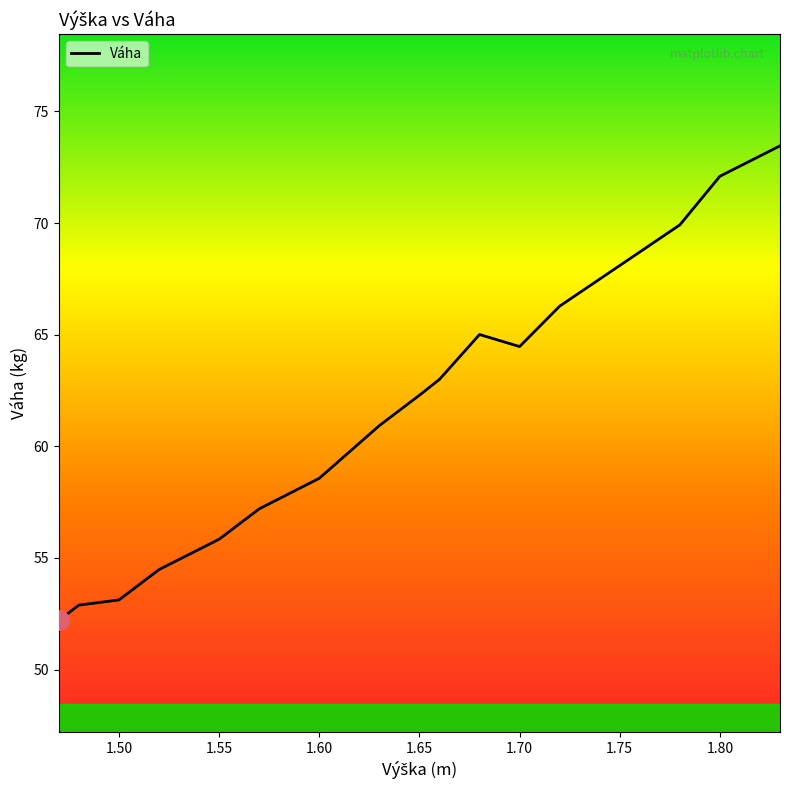

What is the minimum value shown in the chart?

52.2